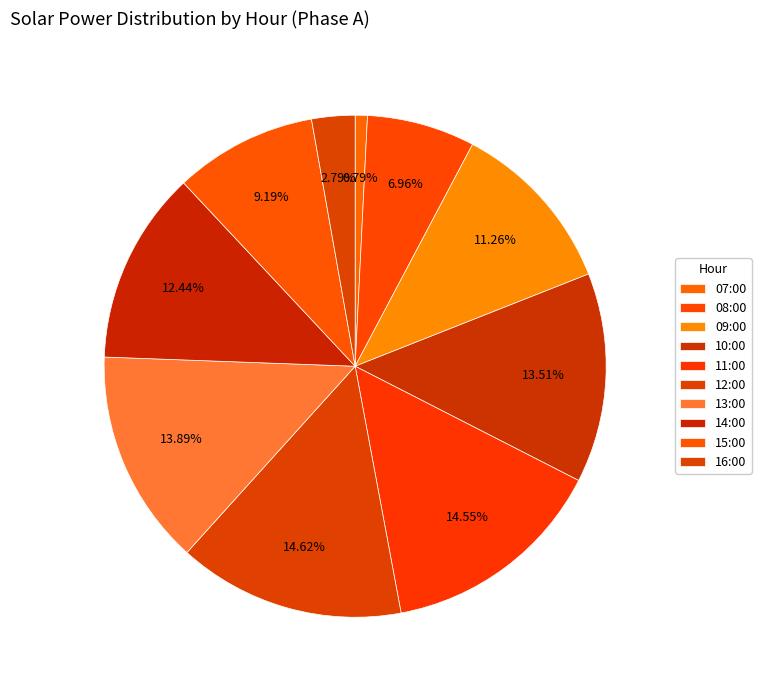

Rank the categories by value from lowest to highest.

07:00, 16:00, 08:00, 15:00, 09:00, 14:00, 10:00, 13:00, 11:00, 12:00